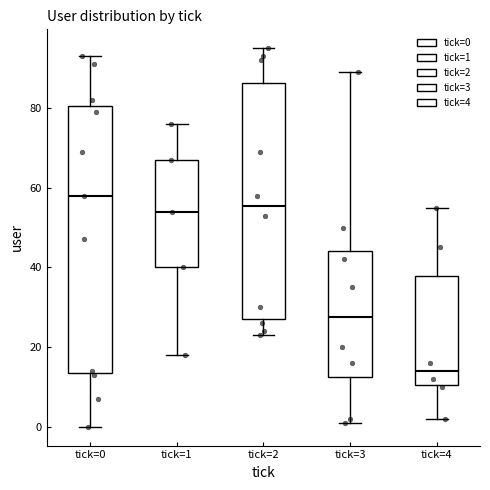

Where does the lower whisker of the box for tick=1 end on the y-axis? The values are not printed on the chart, so give them approximately, as read against the axis.

18